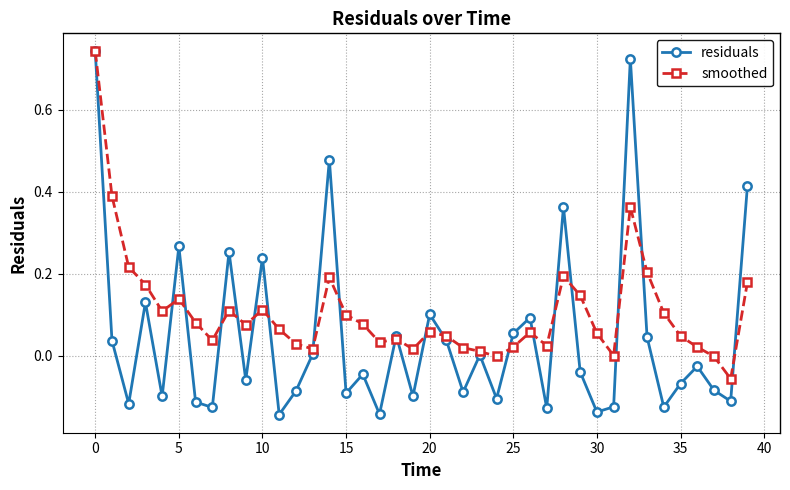

Rank the series by their average value, from lowest to highest.

residuals, smoothed